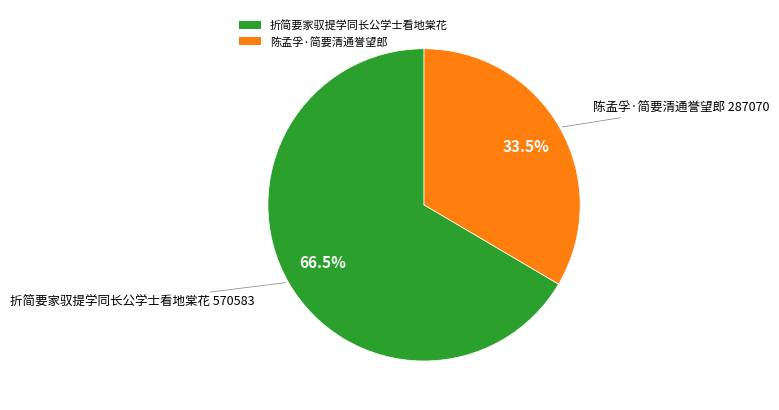

Is it true that 折简要家驭提学同长公学士看地棠花 is 74% of the pie?

False